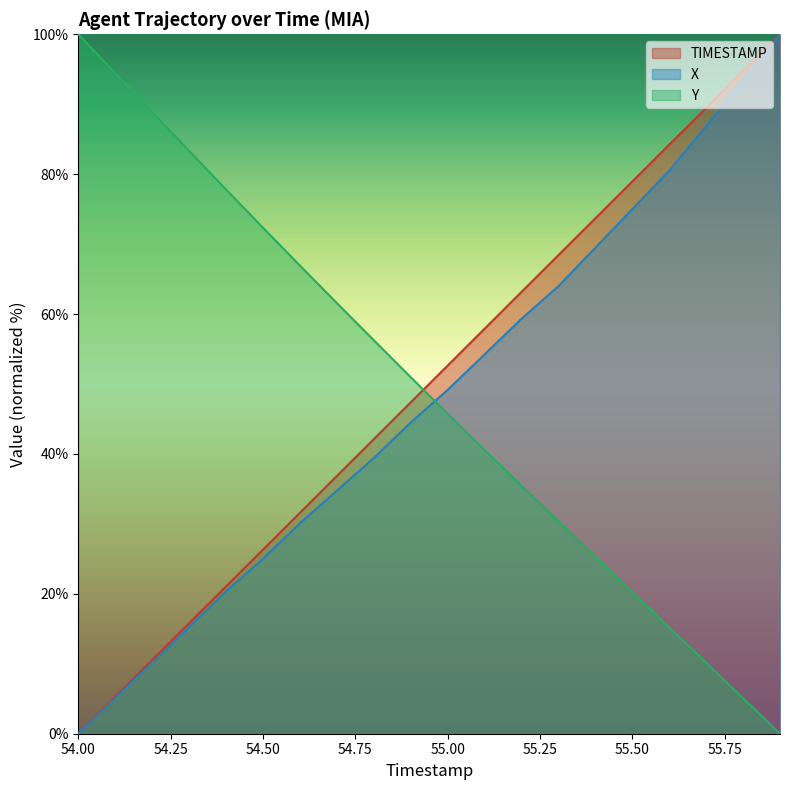

How many distinct data groups are displayed?

3